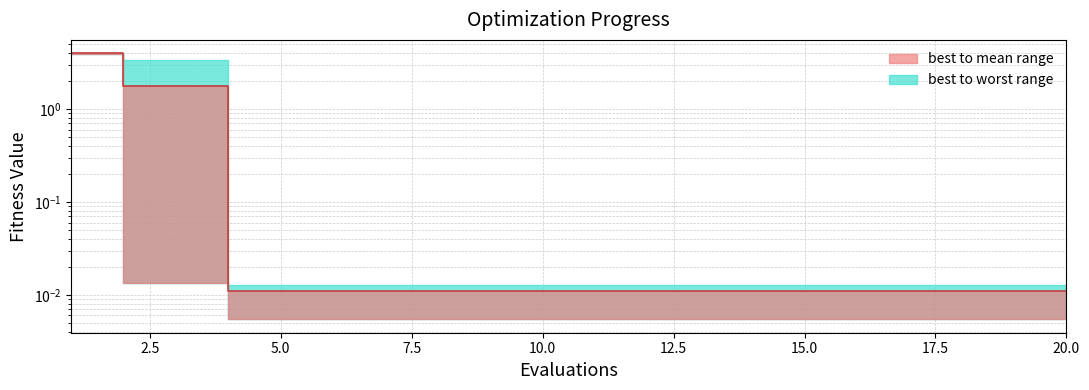

What is the sum of all values?

7.7